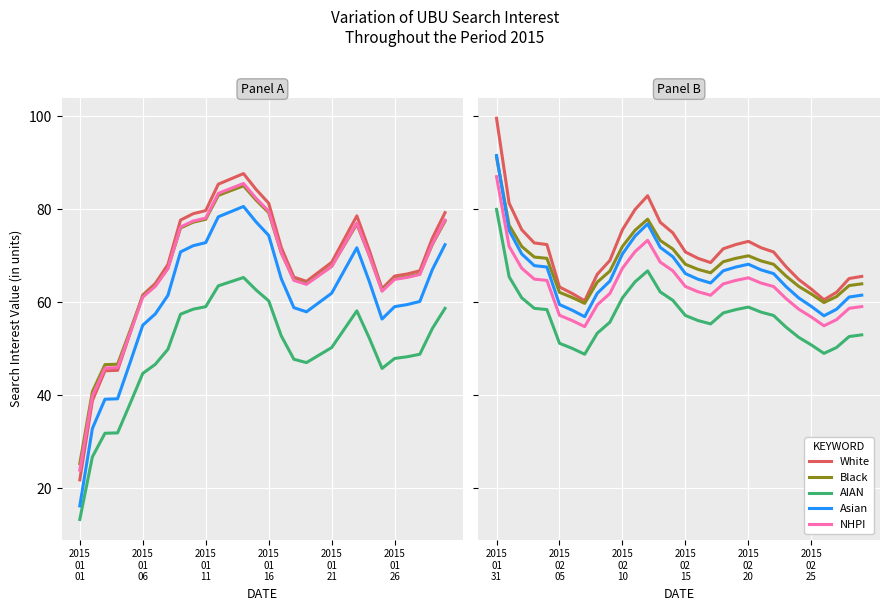

What is the average value of the Asian series?

66.3